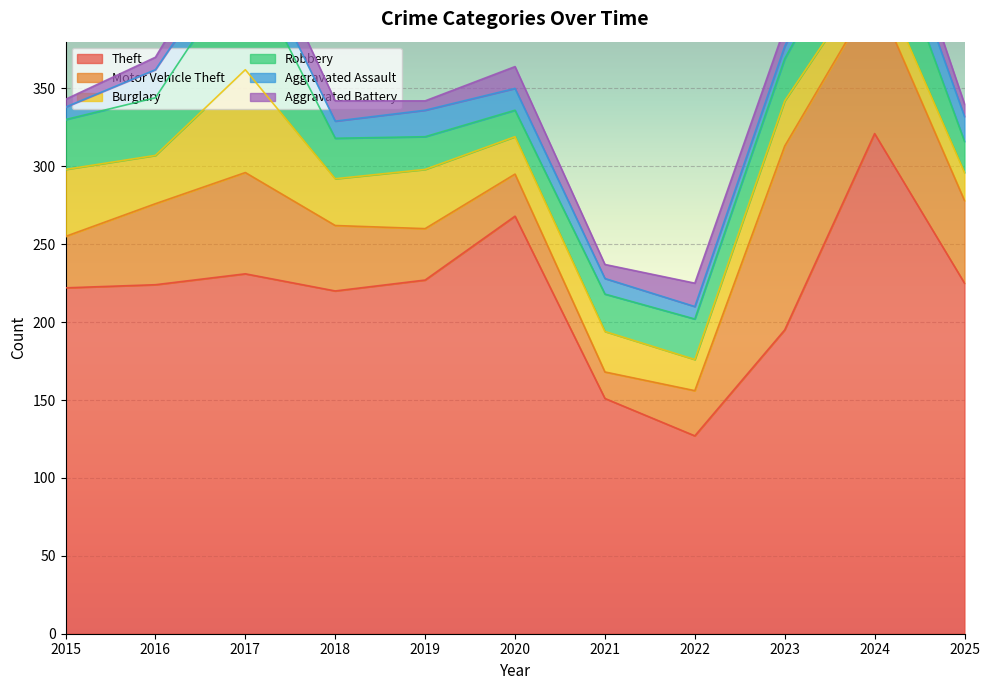

Reading left to right, list all the values displayed in this chart.

Theft: 2015=222	2016=224	2017=231	2018=220	2019=227	2020=268	2021=151	2022=127	2023=195	2024=321	2025=225
Motor Vehicle Theft: 2015=33	2016=52	2017=65	2018=42	2019=33	2020=27	2021=17	2022=29	2023=118	2024=90	2025=53
Burglary: 2015=43	2016=31	2017=66	2018=30	2019=38	2020=24	2021=26	2022=20	2023=29	2024=17	2025=18
Robbery: 2015=32	2016=37	2017=69	2018=26	2019=21	2020=17	2021=24	2022=26	2023=27	2024=46	2025=20
Aggravated Assault: 2015=8	2016=18	2017=16	2018=11	2019=17	2020=14	2021=10	2022=8	2023=8	2024=19	2025=16
Aggravated Battery: 2015=5	2016=8	2017=19	2018=13	2019=6	2020=14	2021=9	2022=15	2023=12	2024=17	2025=8